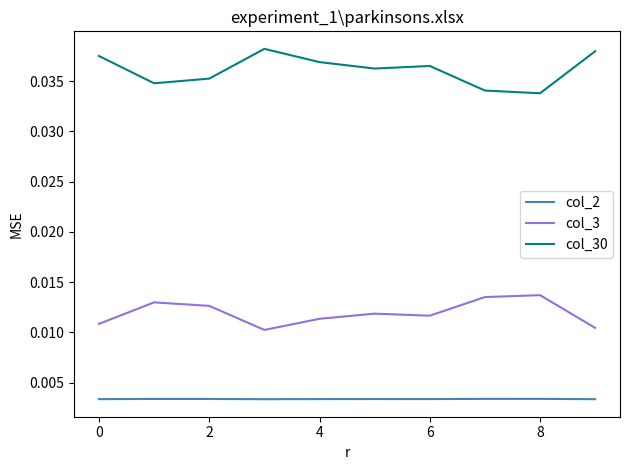

Rank the series by their average value, from lowest to highest.

col_2, col_3, col_30